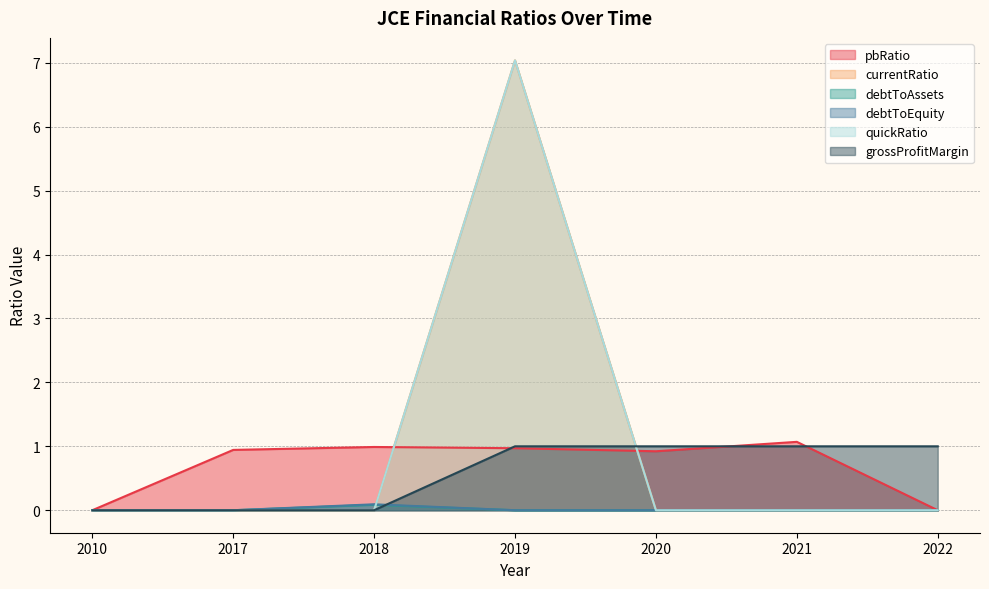

What is the difference between the currentRatio values at 2021 and 2019?

7.0